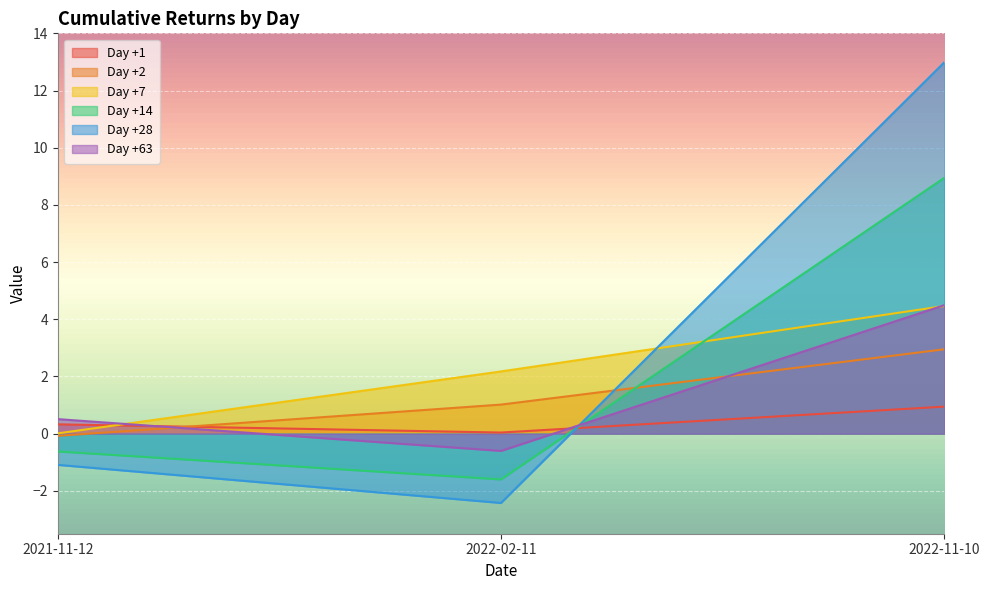

List the series in order of their peak value, lowest first.

Day +1, Day +2, Day +7, Day +63, Day +14, Day +28